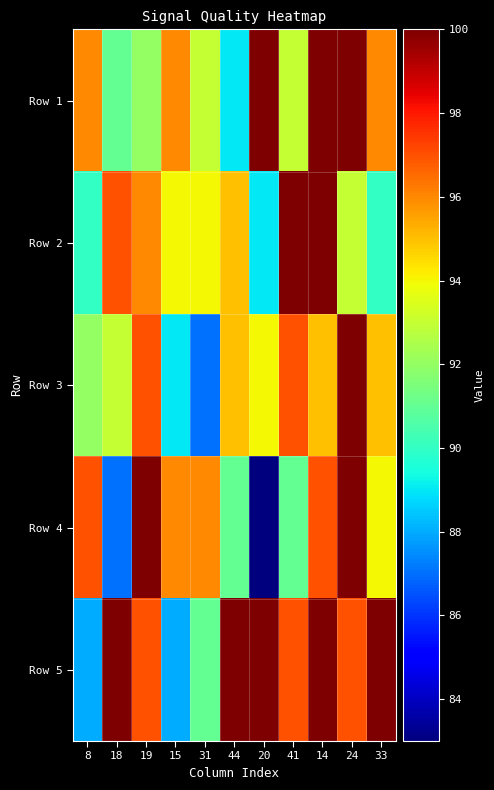

At which category is the sum across all series the highest?

14